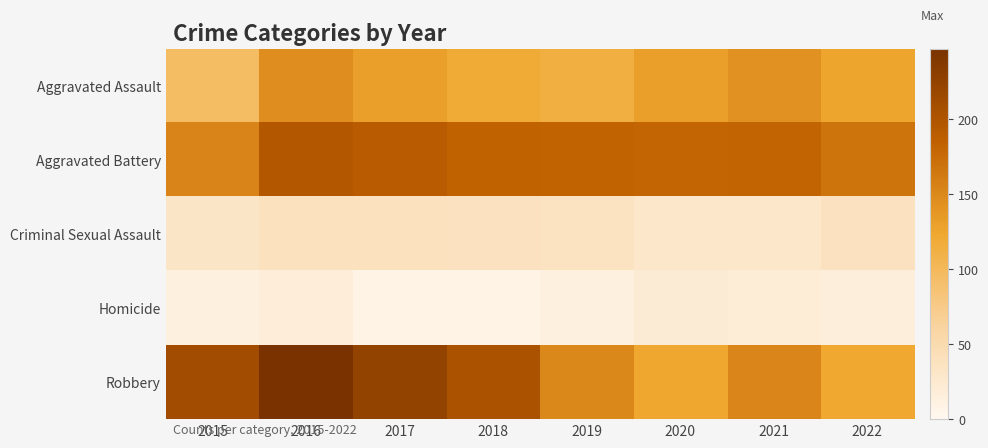

Reading left to right, list all the values displayed in this chart.

Aggravated Assault: 2015=95	2016=146	2017=131	2018=119	2019=113	2020=131	2021=142	2022=126
Aggravated Battery: 2015=154	2016=196	2017=191	2018=183	2019=182	2020=180	2021=181	2022=167
Criminal Sexual Assault: 2015=31	2016=39	2017=39	2018=38	2019=37	2020=28	2021=28	2022=38
Homicide: 2015=13	2016=18	2017=8	2018=8	2019=14	2020=22	2021=20	2022=16
Robbery: 2015=212	2016=247	2017=224	2018=204	2019=150	2020=124	2021=153	2022=123